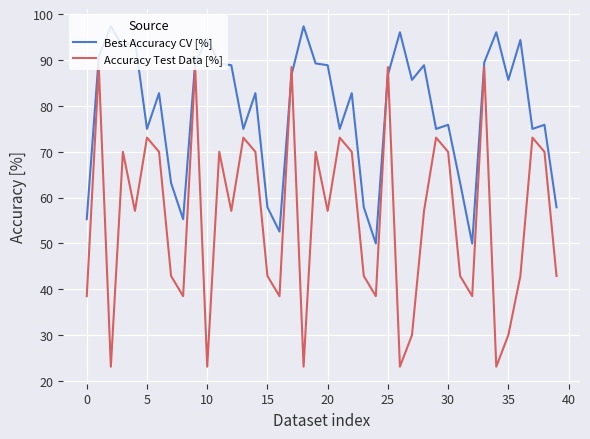

Which series has the widest spread of values?

Accuracy Test Data [%]